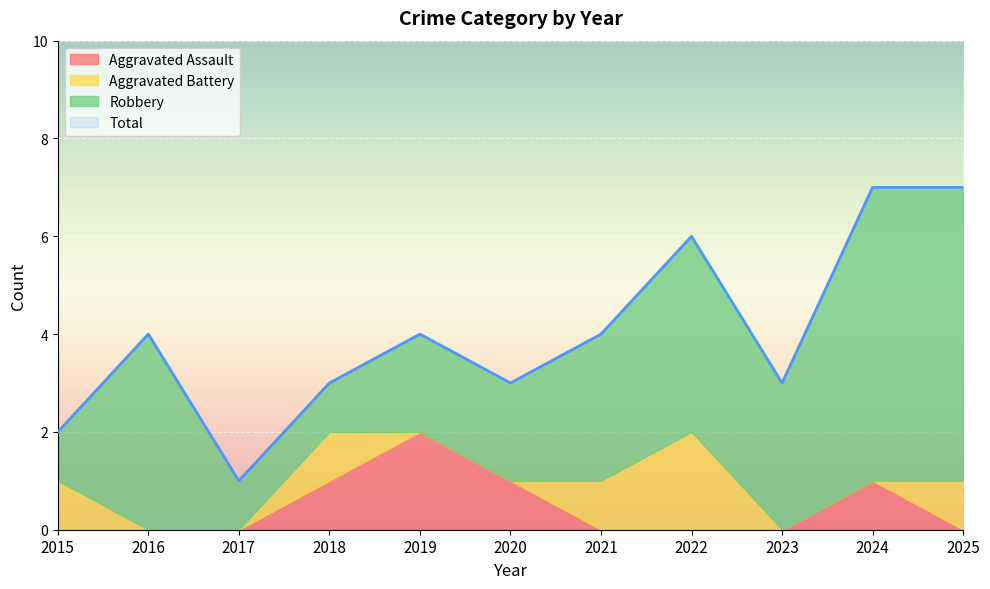

Where is the first local maximum for Total?

2016